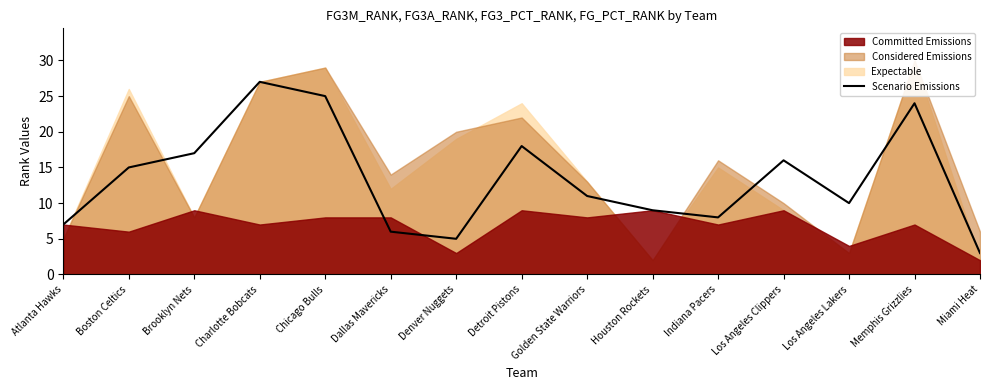

Is it true that Scenario Emissions equals 17 at Brooklyn Nets?

True